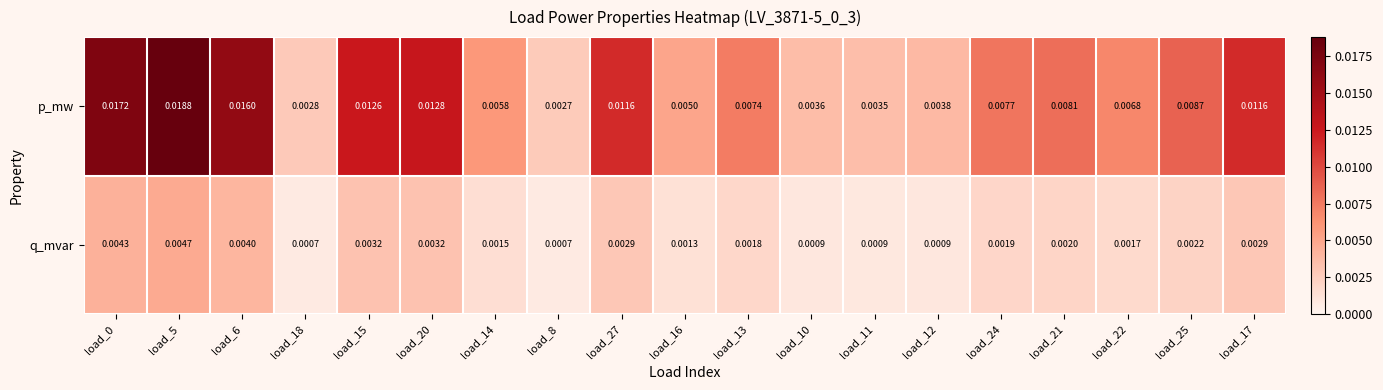

Rank the series by their maximum value, from highest to lowest.

p_mw, q_mvar